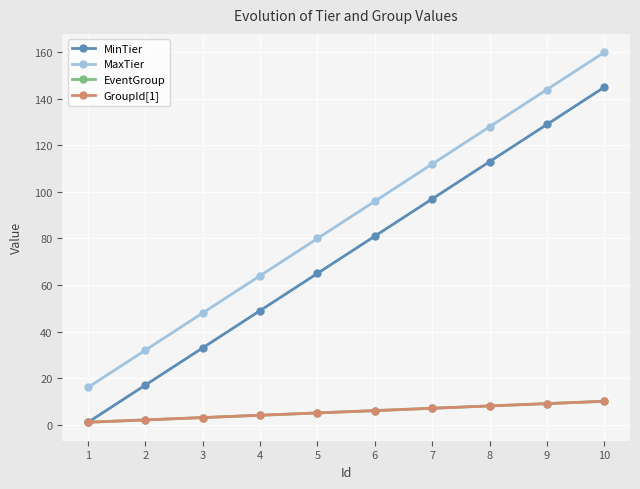

What is the total value across all series at 2?

53